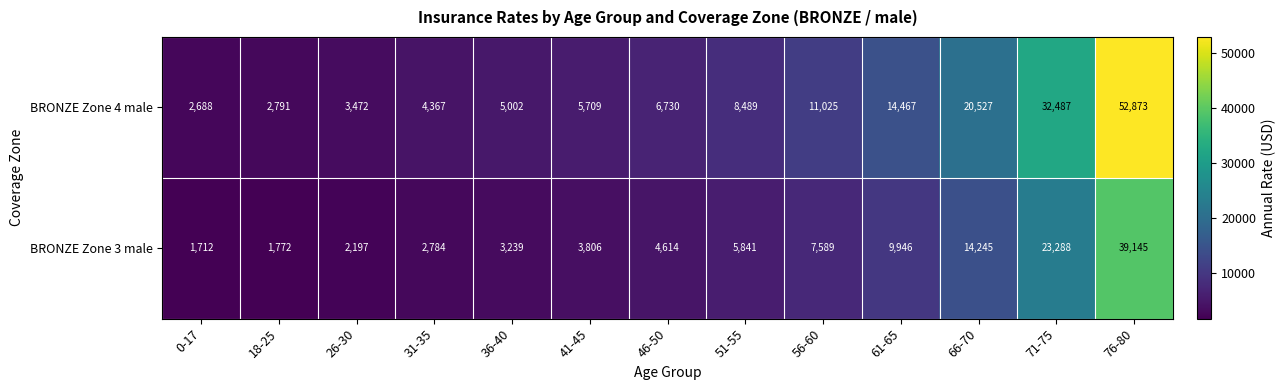

What is the difference between the maximum and minimum values in the BRONZE Zone 4 male series?

50185